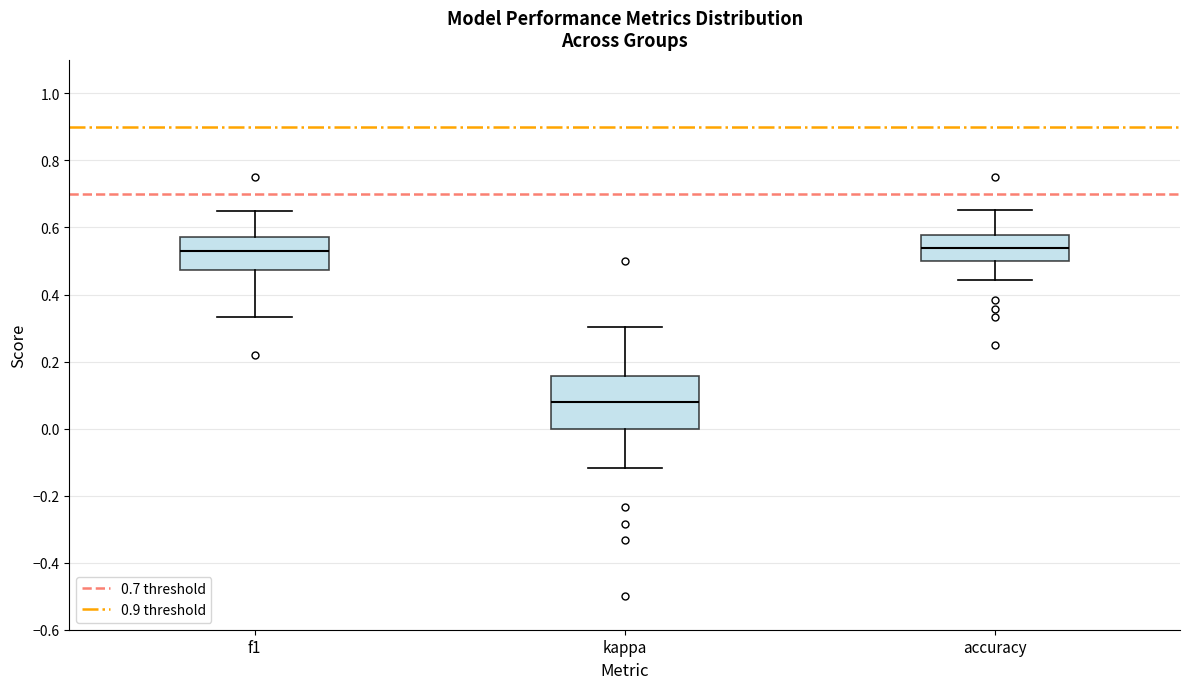

Reading left to right, read every box against the y-axis: the position of its median line, the range the box covers, and the ends of its whiskers. The values are not printed on the chart, so give them approximately, as read against the axis.

f1: median 0.52, box 0.48 to 0.58, whiskers 0.34 to 0.64
kappa: median 0.08, box 0.00 to 0.16, whiskers -0.12 to 0.30
accuracy: median 0.54, box 0.50 to 0.58, whiskers 0.44 to 0.66